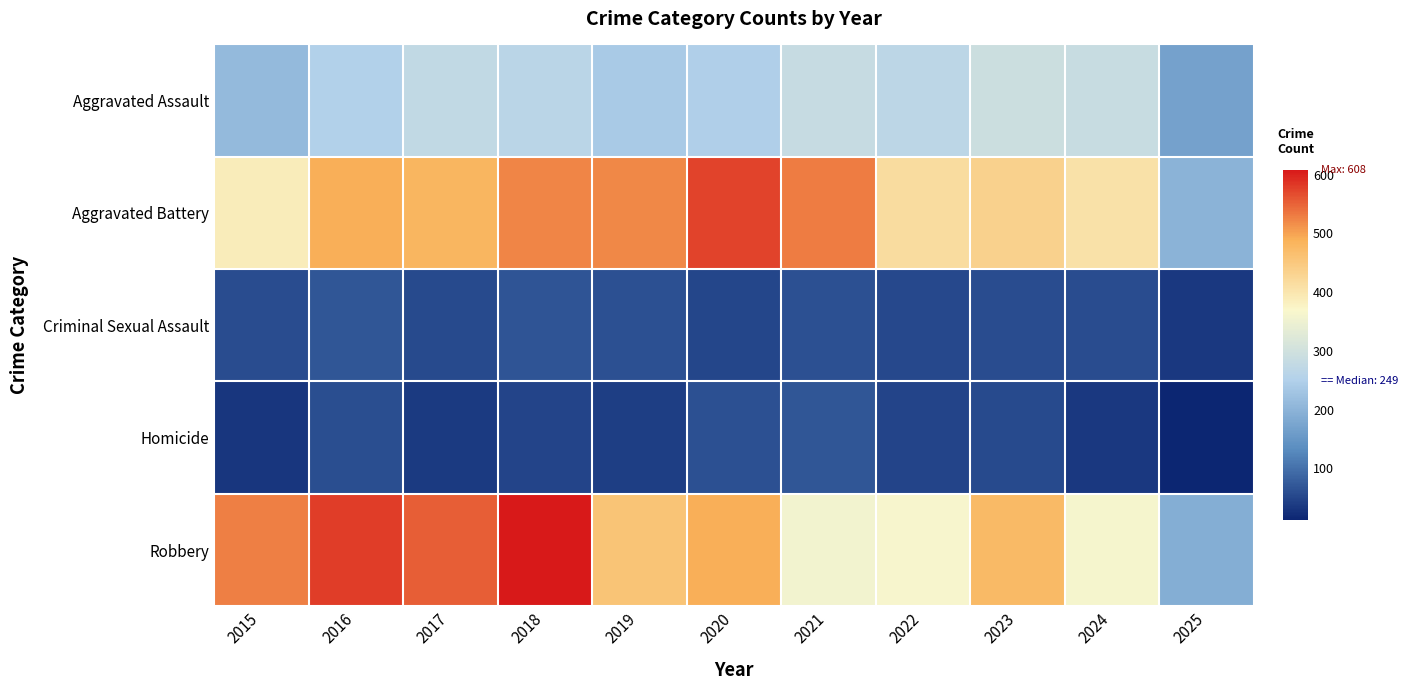

Between 2020 and 2022, which series saw the biggest shift?

Aggravated Battery